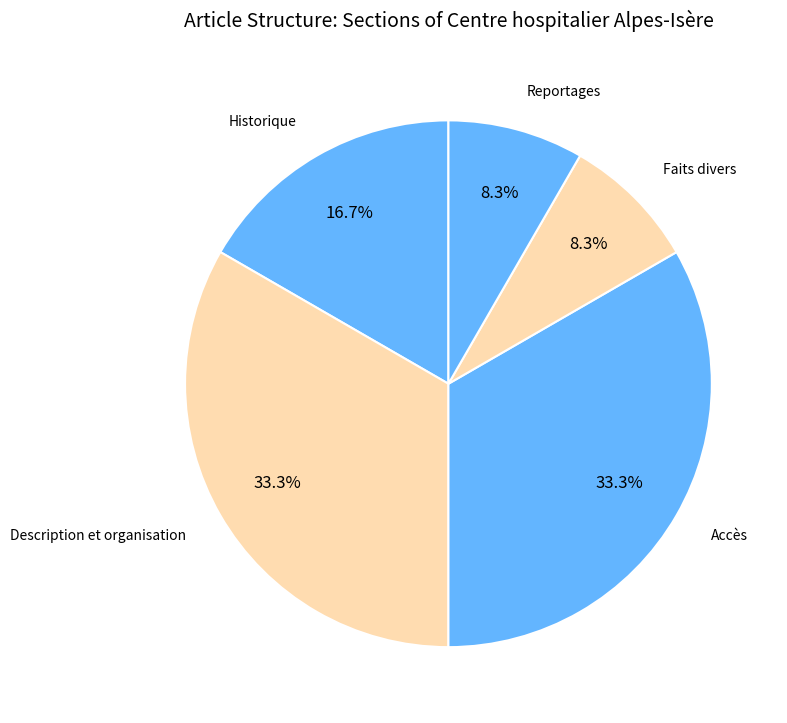

What is the ratio of the value at Accès to the value at Description et organisation?

1.0